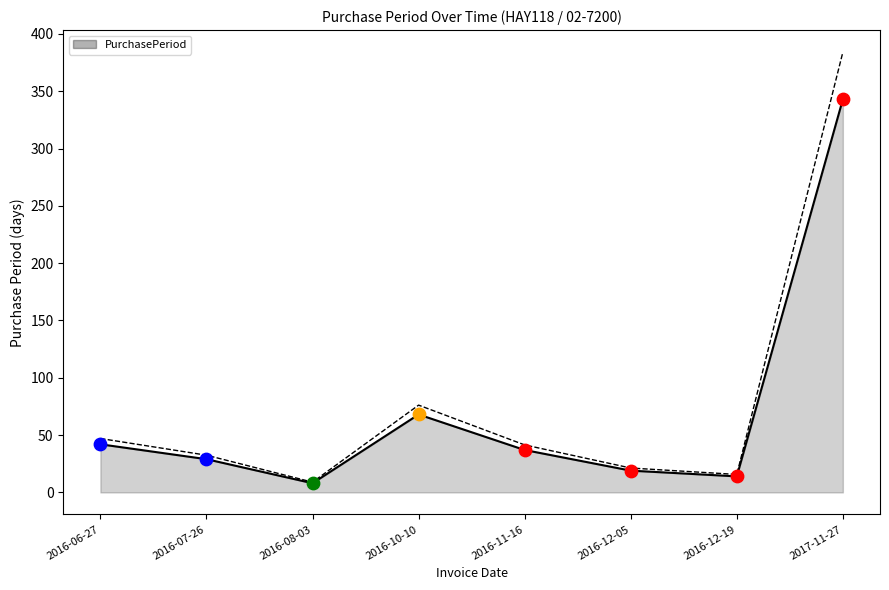

What is the change in value from 2016-06-27 to 2016-07-26?

-13